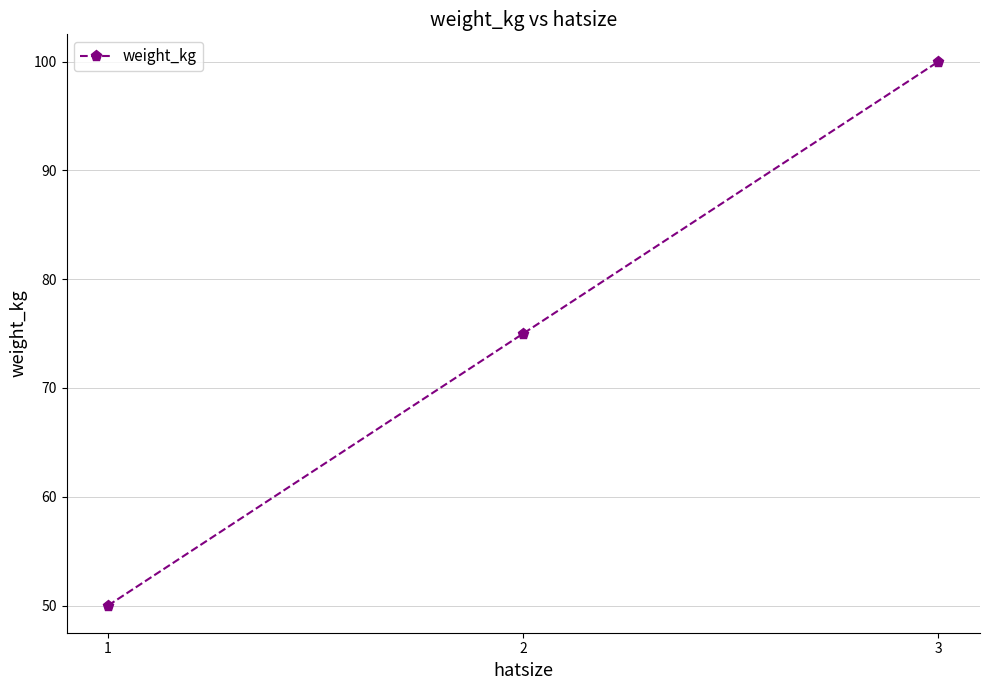

What is the change in value from 1 to 2?

+25